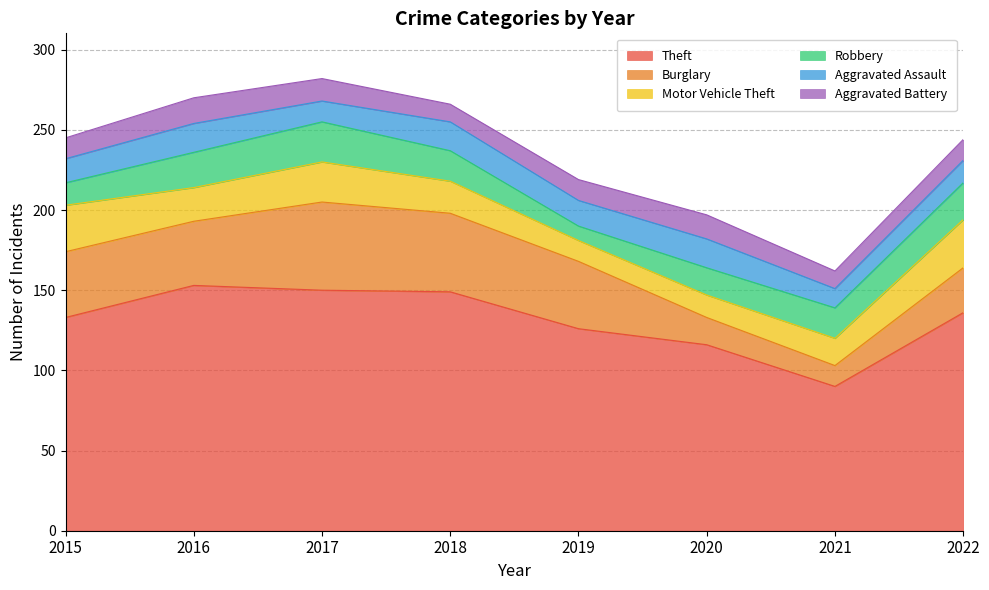

Where does the Burglary series first go above 41?

2017